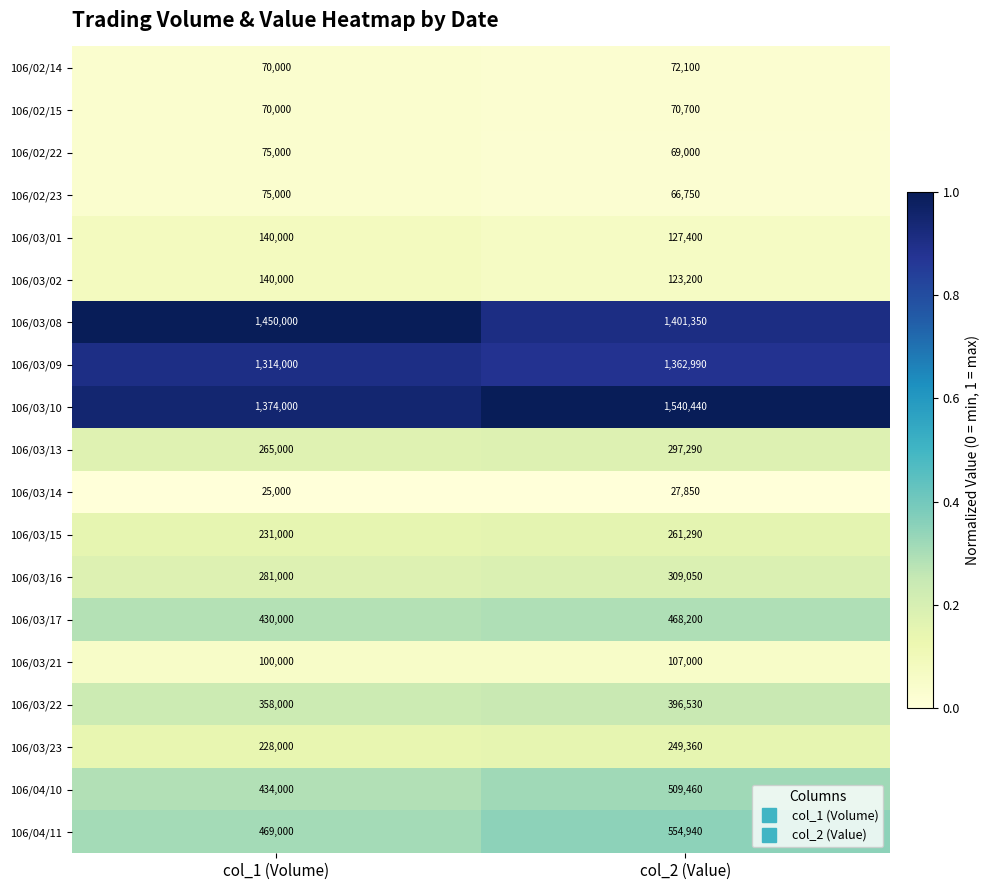

Rank the series at col_2 (Value) from highest to lowest value.

106/03/10, 106/03/08, 106/03/09, 106/04/11, 106/04/10, 106/03/17, 106/03/22, 106/03/16, 106/03/13, 106/03/15, 106/03/23, 106/03/01, 106/03/02, 106/03/21, 106/02/14, 106/02/15, 106/02/22, 106/02/23, 106/03/14